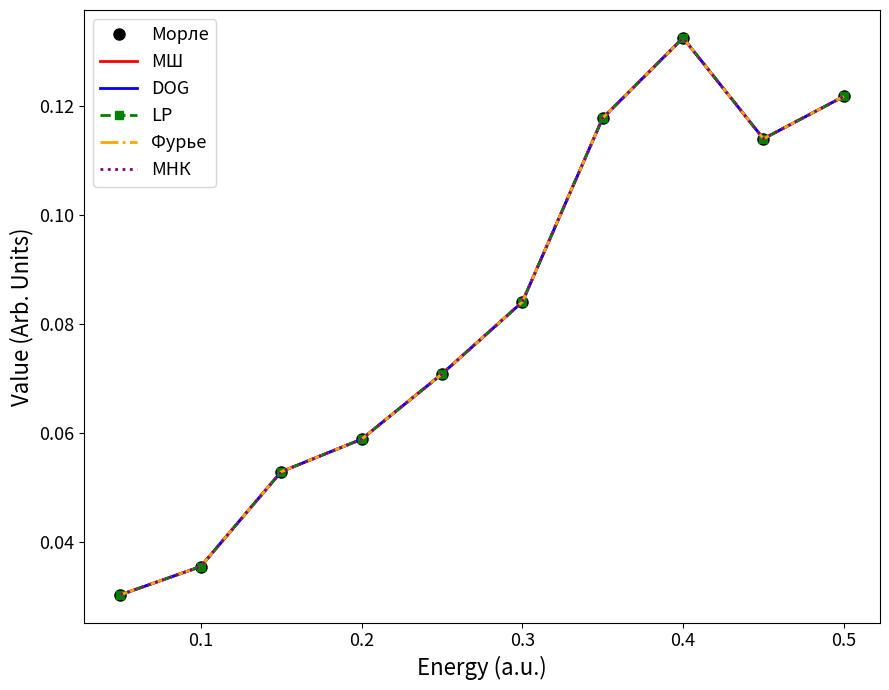

True or false: Морле and Фурье cross at least once.

False